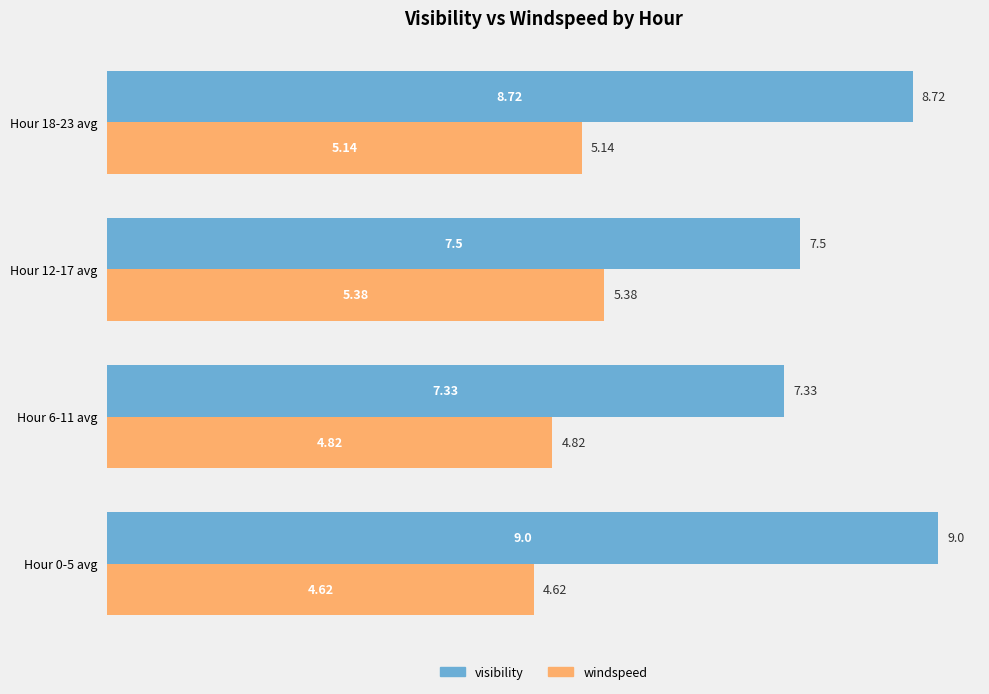

Rank the series at Hour 6-11 avg from lowest to highest value.

windspeed, visibility